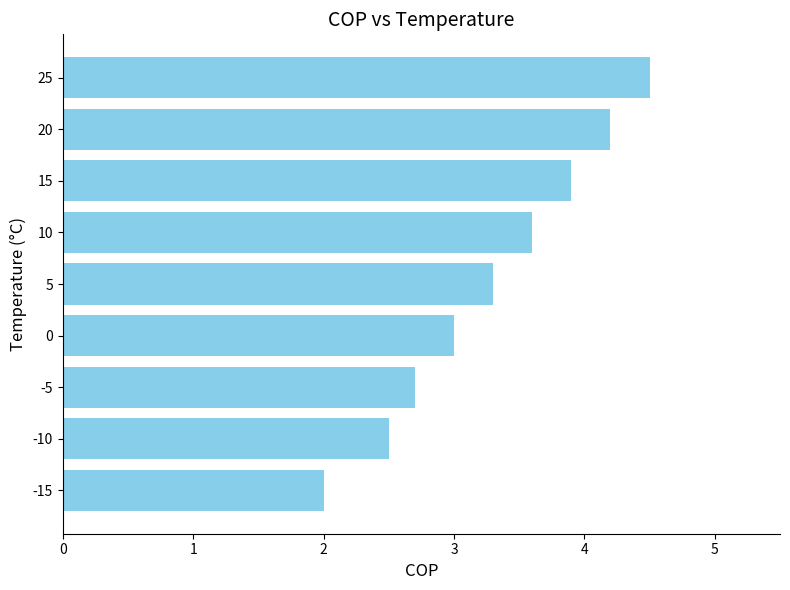

What is the difference between the maximum and minimum values?

2.5